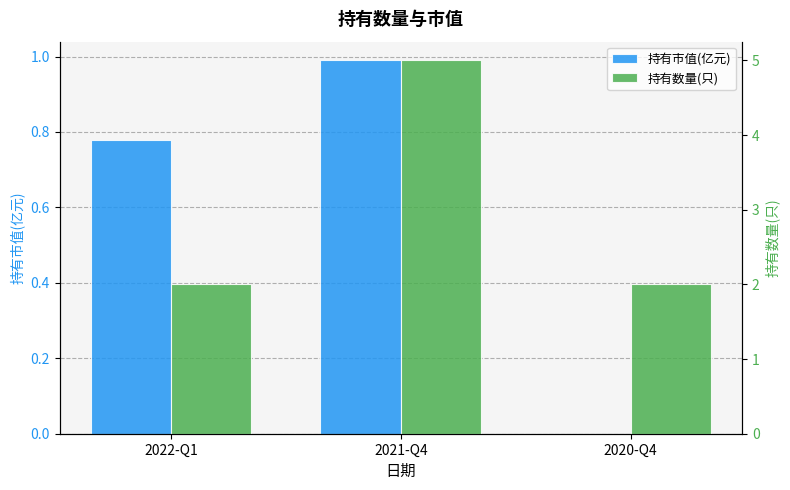

The value of 持有数量(只) at 2022-Q1 is 0.5. True or false?

False